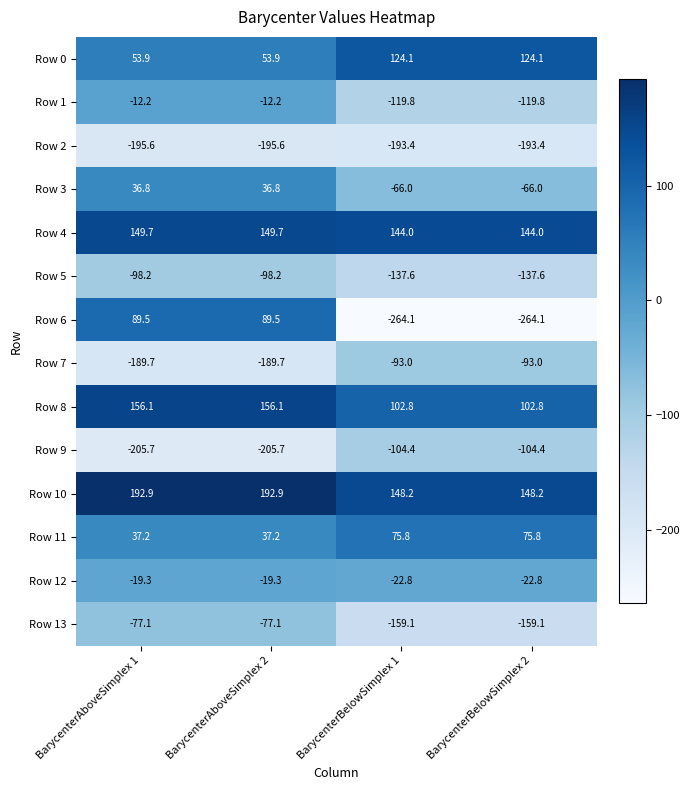

How many categories are shown in the chart?

4